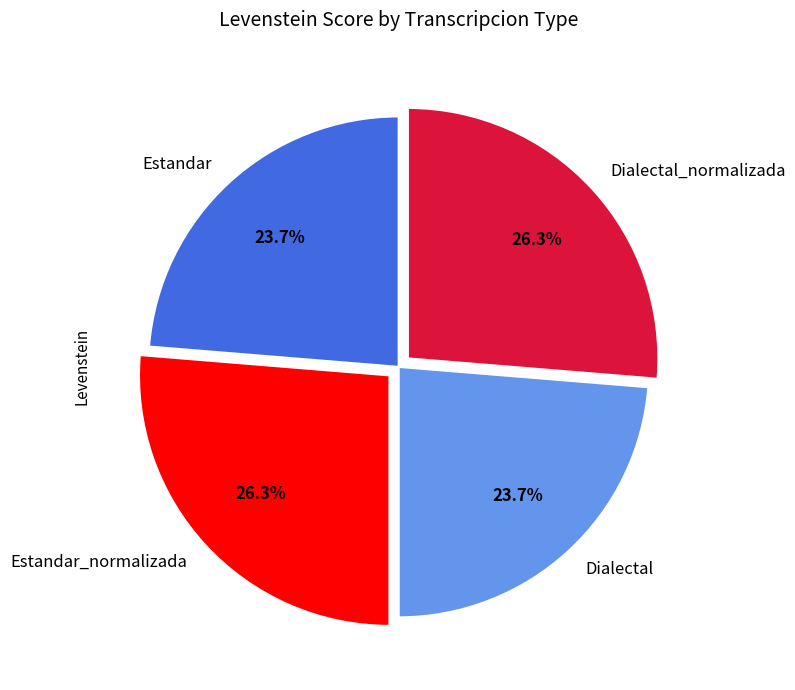

What is the ratio of the value at Estandar_normalizada to the value at Dialectal_normalizada?

1.0